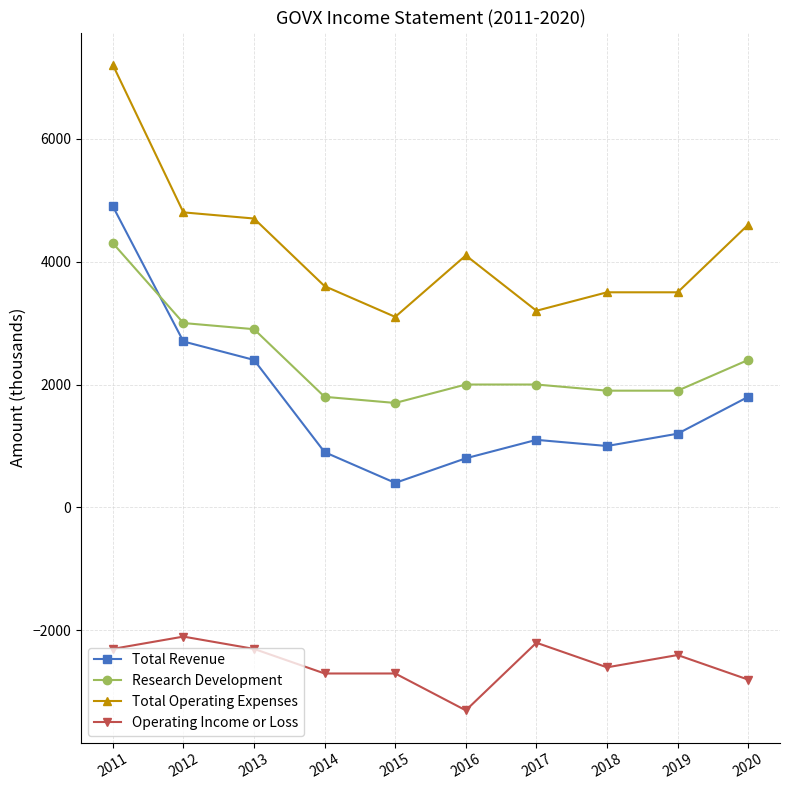

Between 2012 and 2013, which series saw the biggest shift?

Total Revenue